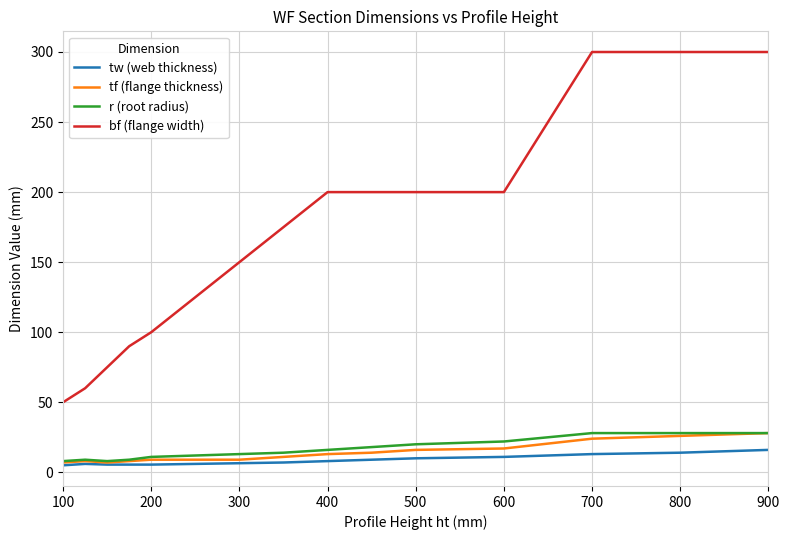

True or false: tf (flange thickness) and bf (flange width) intersect in this chart.

False